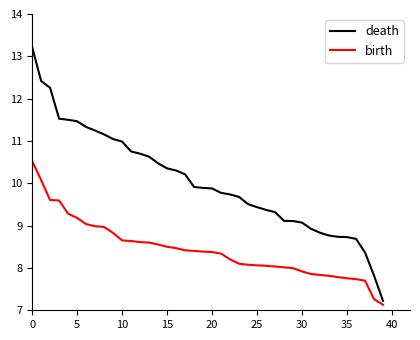

List the series in order of their peak value, lowest first.

birth, death